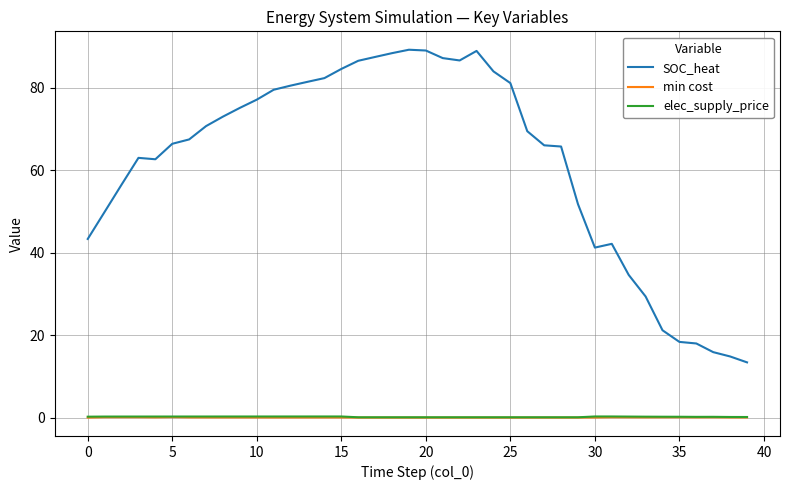

What is the greatest value displayed?

89.2